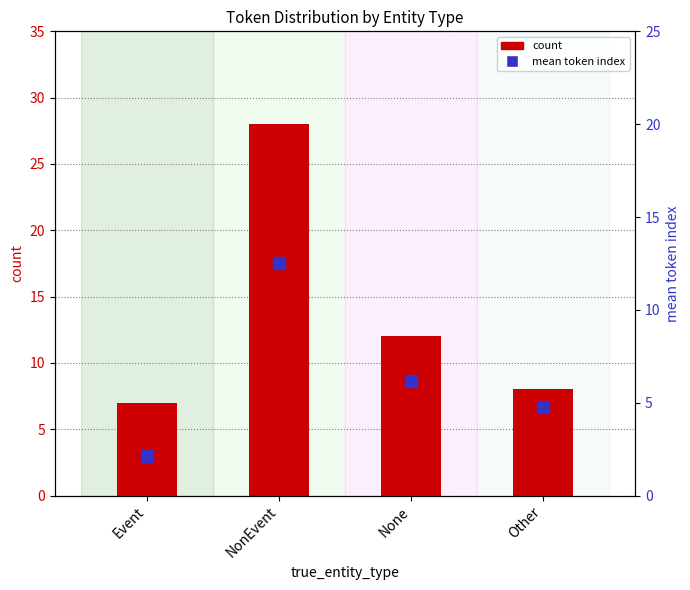

Which series has the largest range (max minus min)?

count